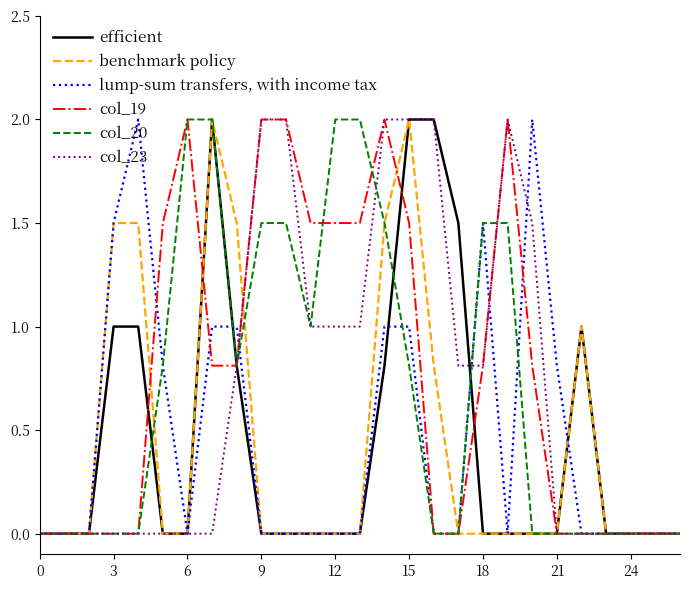

After their last crossing, which series has the higher values: efficient or col_19?

col_19